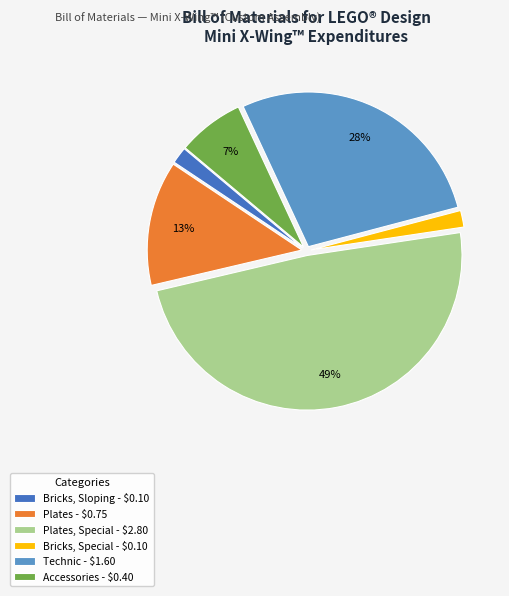

Which category has the biggest portion of the pie?

Plates, Special - $2.80